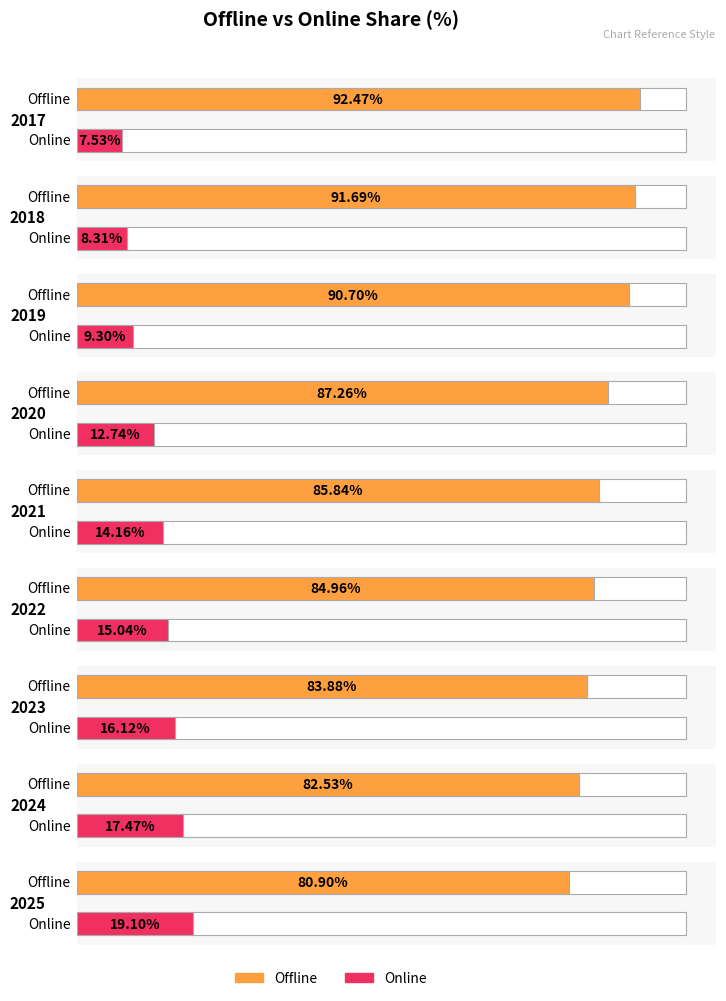

Reading right to left, extract all data points from this chart.

Offline: 2025=80.9	2024=82.5	2023=83.9	2022=85.0	2021=85.8	2020=87.3	2019=90.7	2018=91.7	2017=92.5
Online: 2025=19.1	2024=17.5	2023=16.1	2022=15.0	2021=14.2	2020=12.7	2019=9.3	2018=8.3	2017=7.5